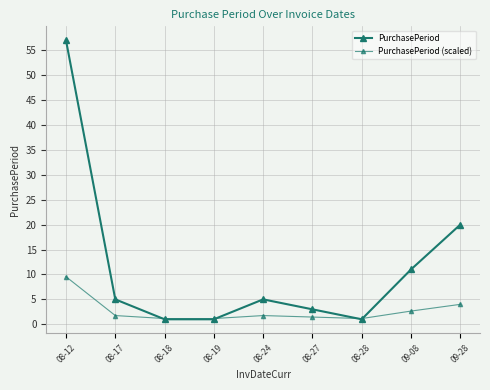

Which category has the highest value across all series?

08-12